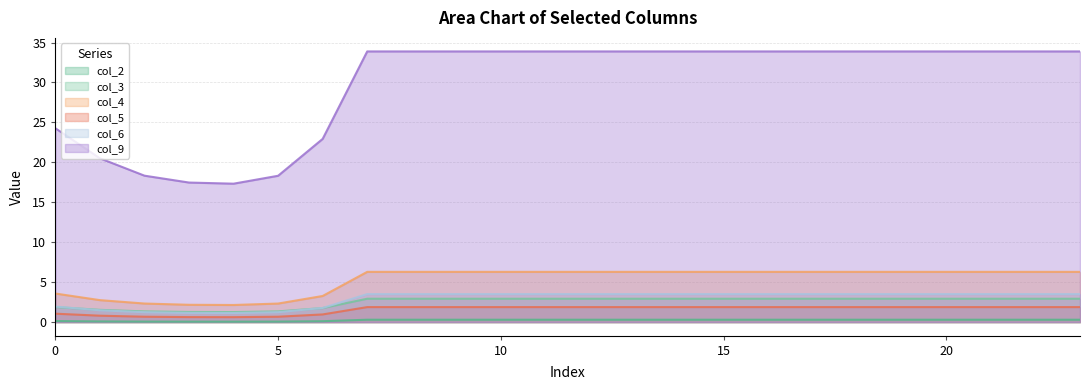

True or false: col_3 and col_4 intersect in this chart.

False